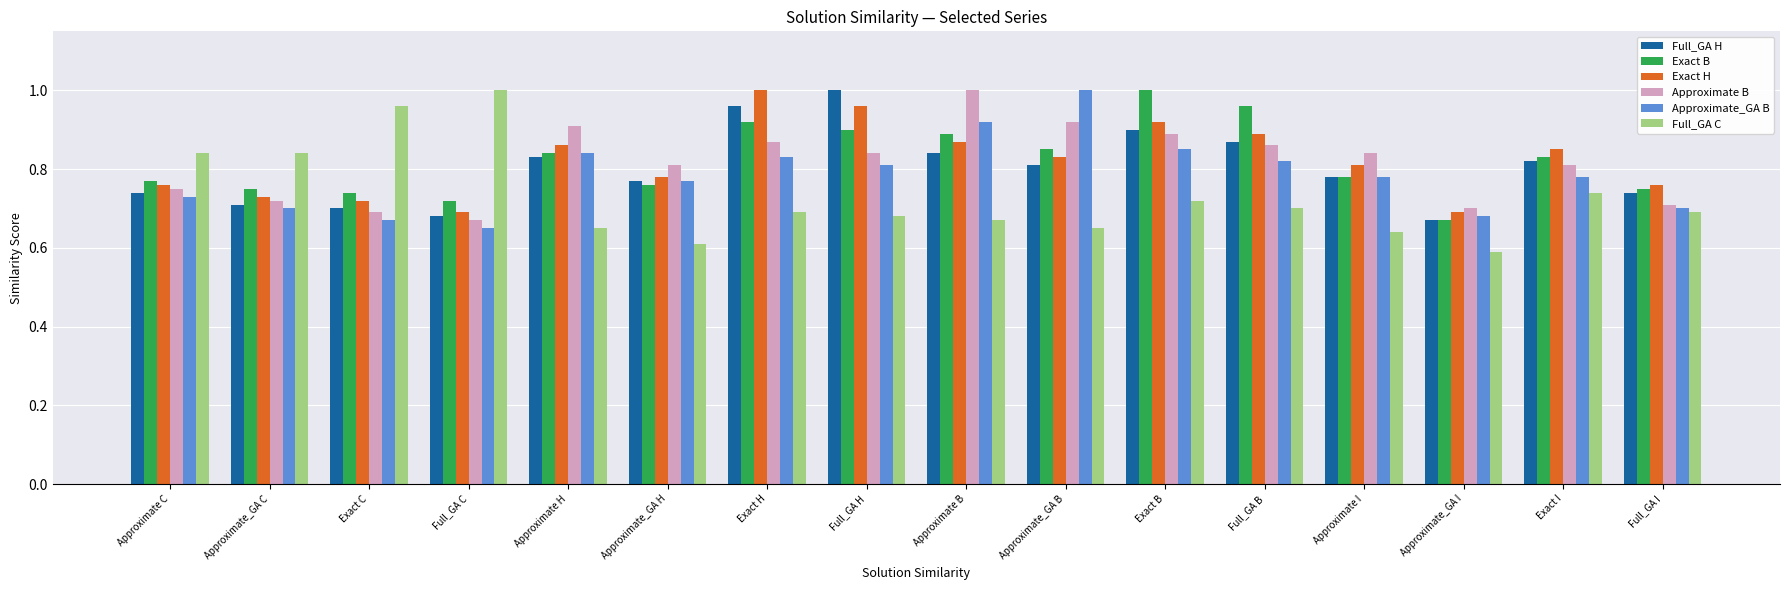

What is the label of the 10th bar from the right?

Exact H